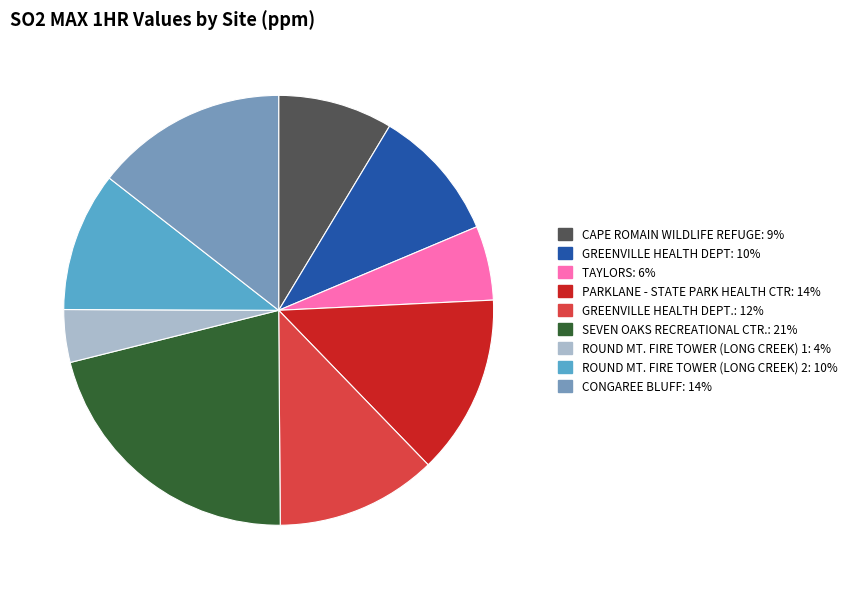

Does any single category account for the majority?

No